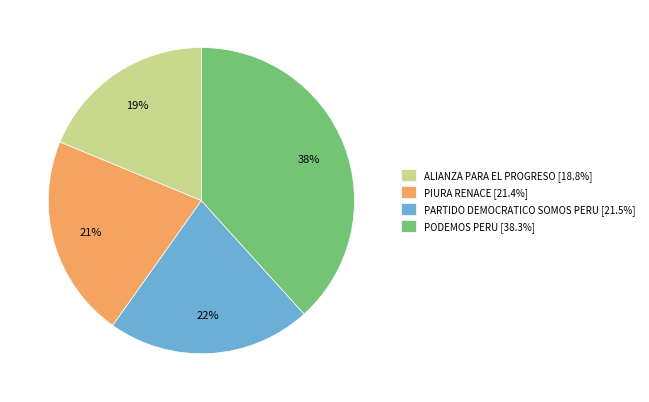

What is the largest slice in the pie chart?

PODEMOS PERU